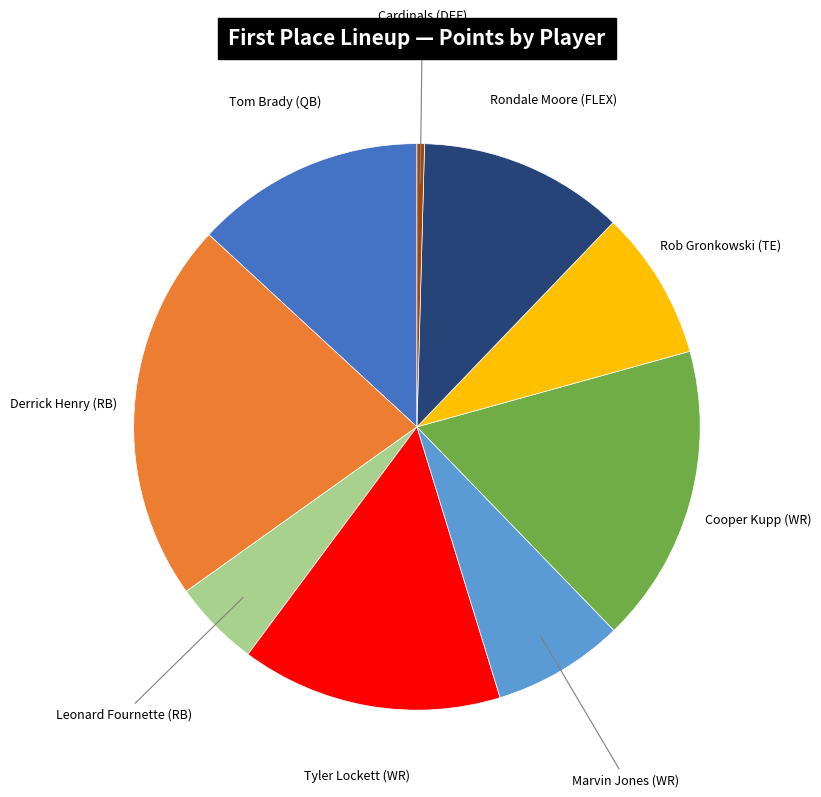

Does any single category account for the majority?

No